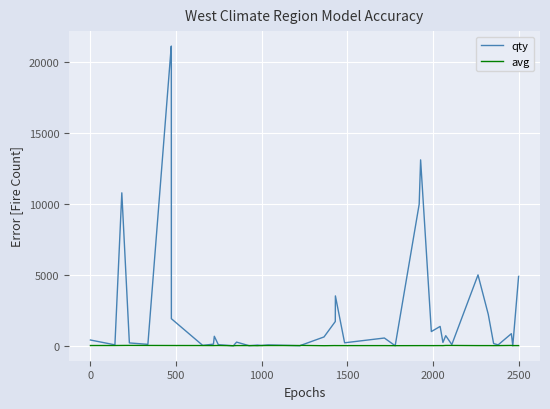

List the series in order of their overall mean, highest first.

qty, avg